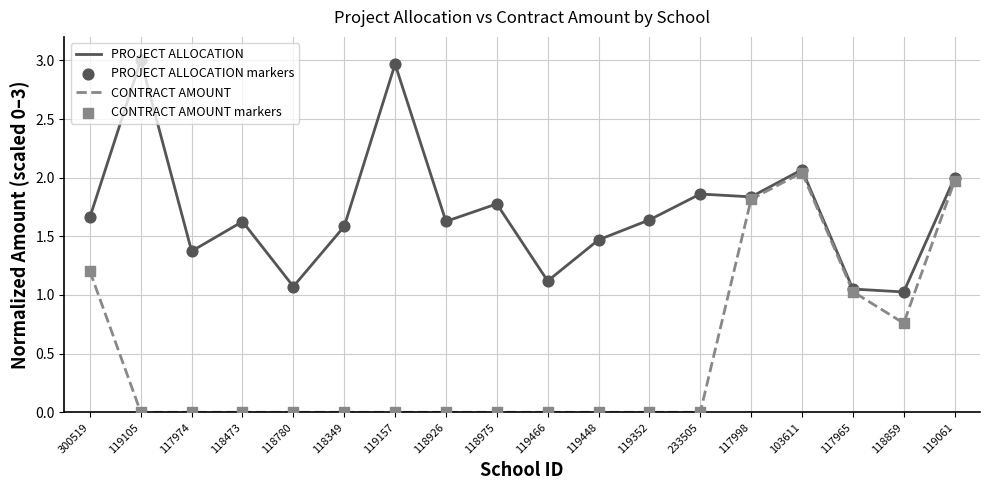

Which series has the largest total across all categories?

PROJECT ALLOCATION